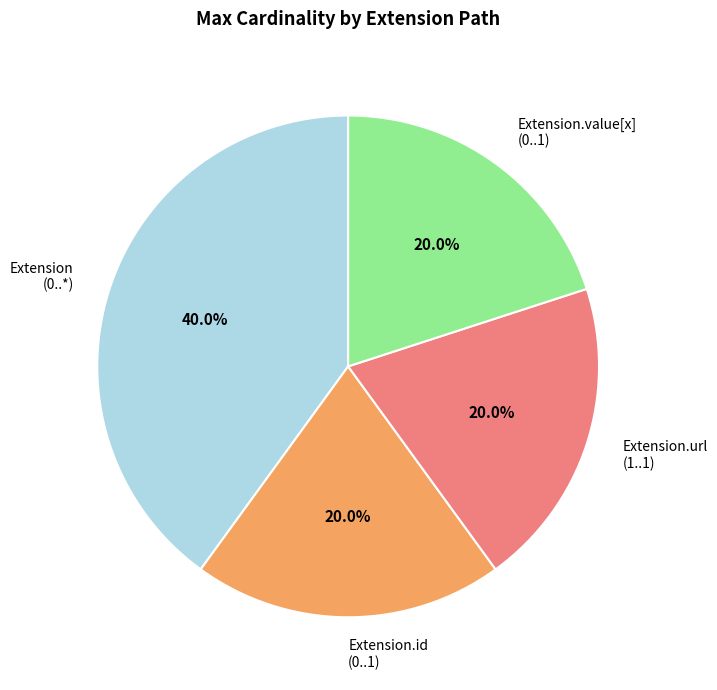

How much of the chart is everything except Extension.url (1..1)?

80.0%